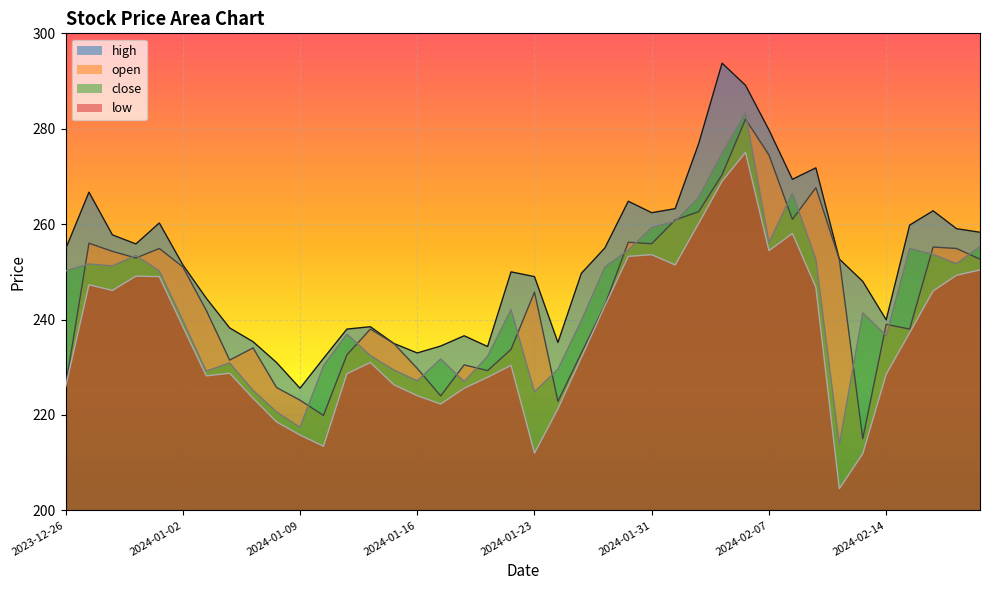

Which series has the largest range (max minus min)?

low